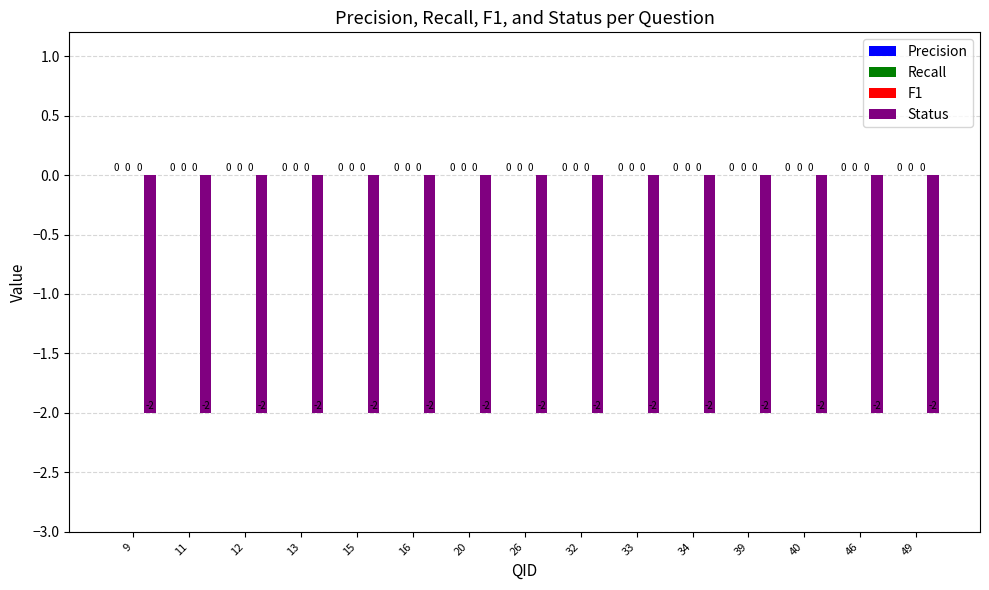

What is the total value across all series at 26?

-2